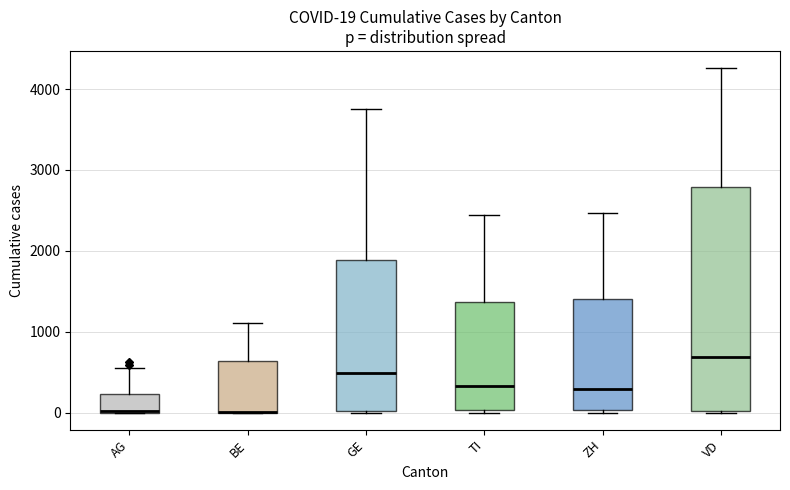

Comparing the boxes themselves (not the whiskers), which one is the tallest?

VD